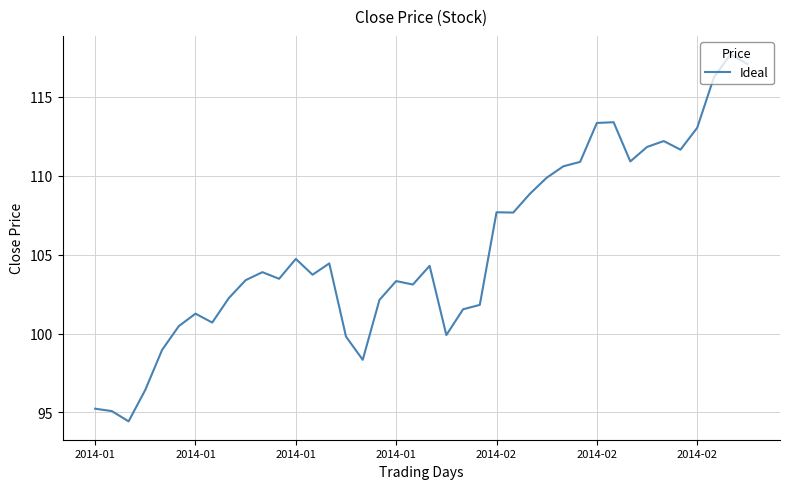

What is the greatest value displayed?

117.7